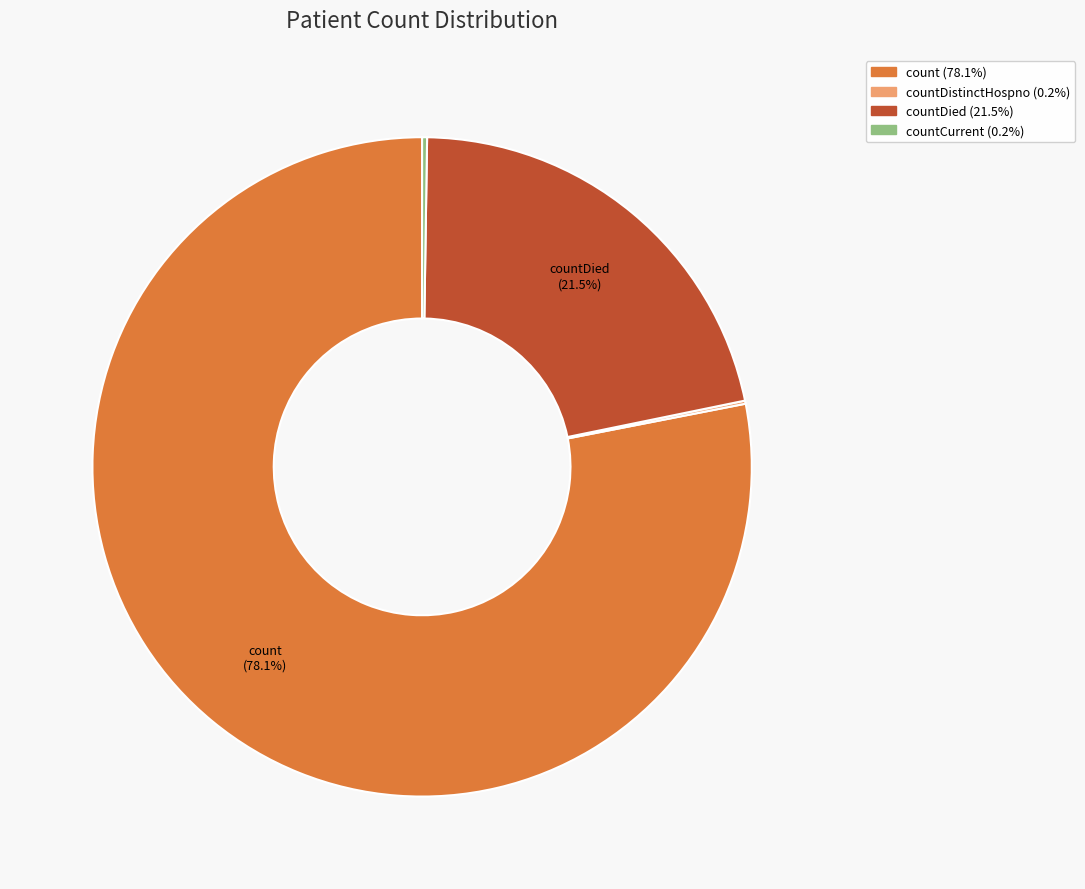

Does any single category account for the majority?

Yes